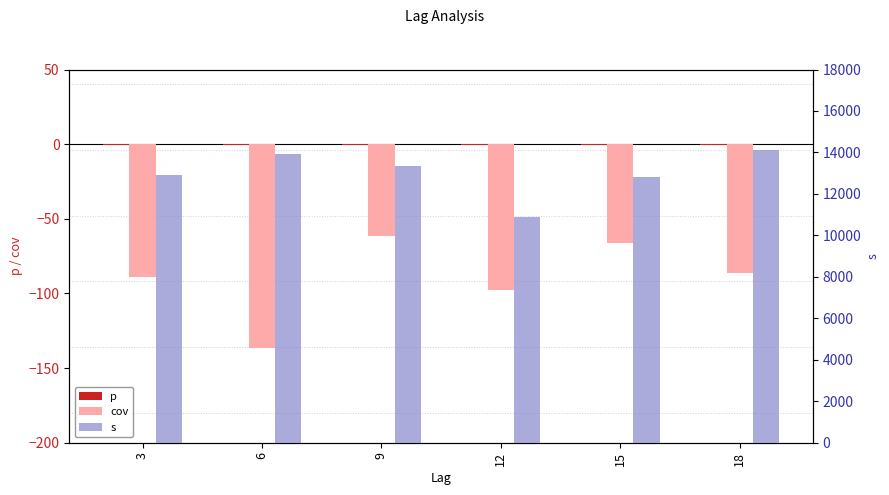

True or false: cov has a value of -66.5 at 15.

True